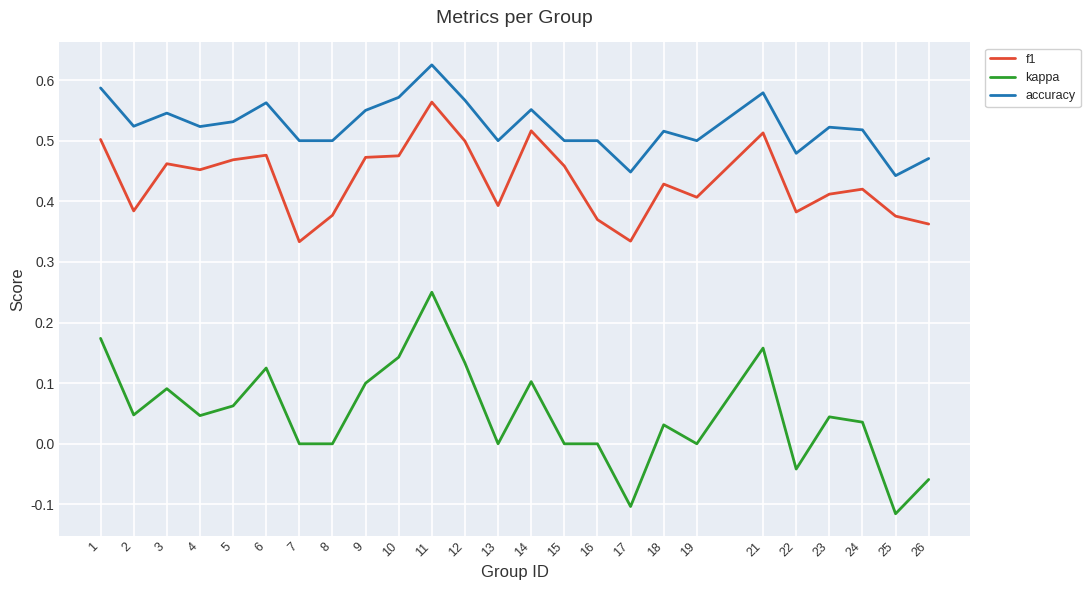

Which series has the widest spread of values?

kappa